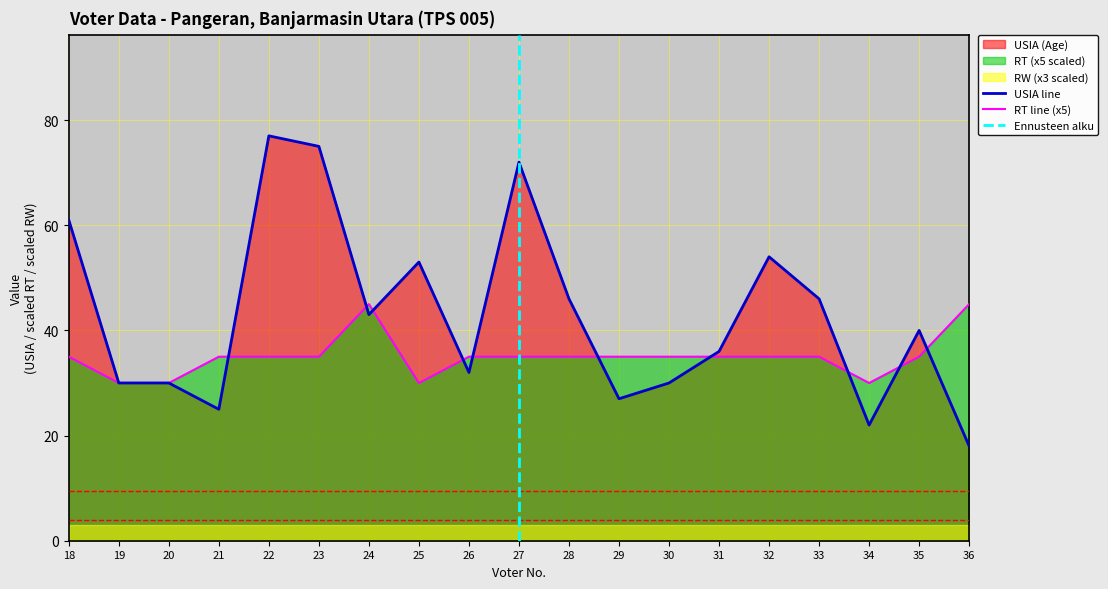

What is the greatest value displayed?

77